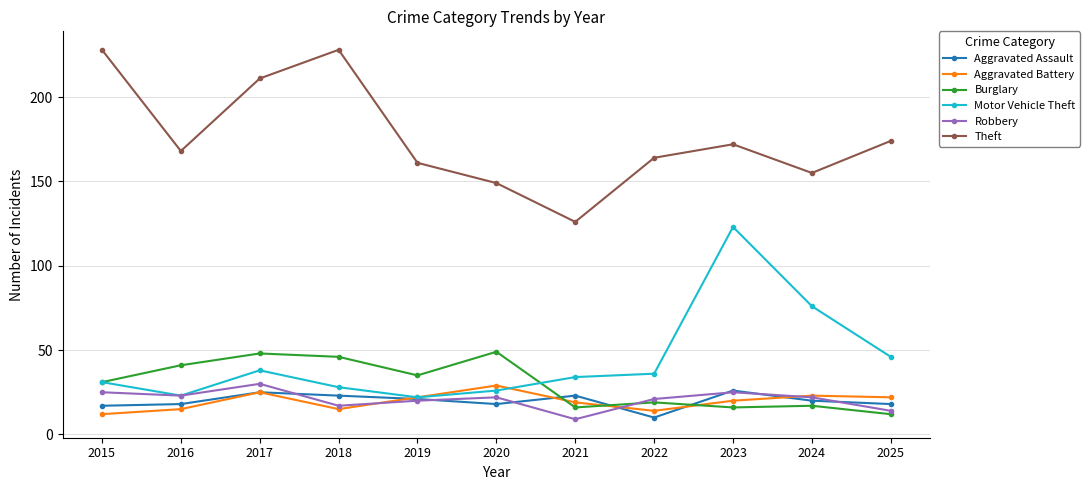

Reading left to right, transcribe all the data shown in this chart.

Aggravated Assault: 17	18	25	23	21	18	23	10	26	20	18
Aggravated Battery: 12	15	25	15	22	29	19	14	20	23	22
Burglary: 31	41	48	46	35	49	16	19	16	17	12
Motor Vehicle Theft: 31	23	38	28	22	26	34	36	123	76	46
Robbery: 25	23	30	17	20	22	9	21	25	22	14
Theft: 228	168	211	228	161	149	126	164	172	155	174